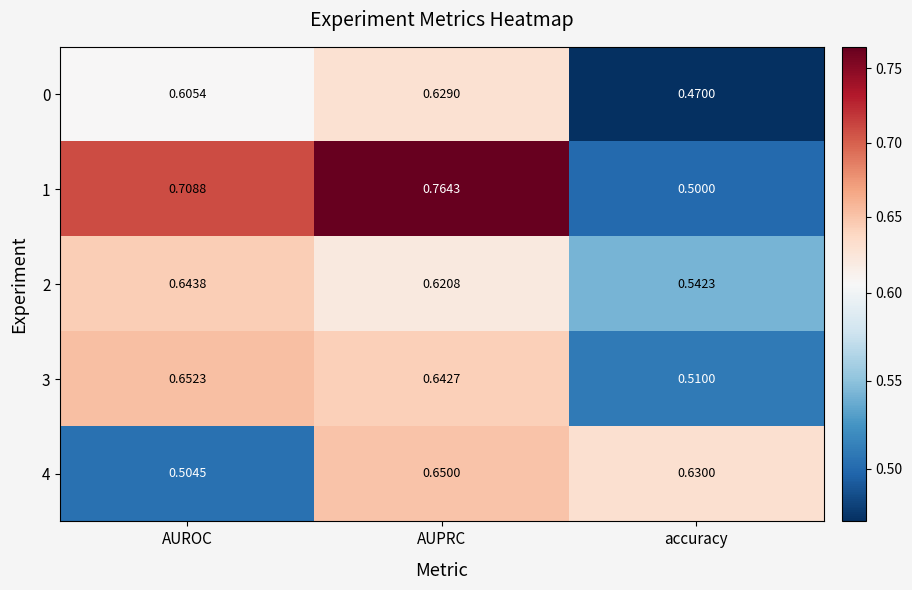

At which category is the sum across all series the highest?

AUPRC